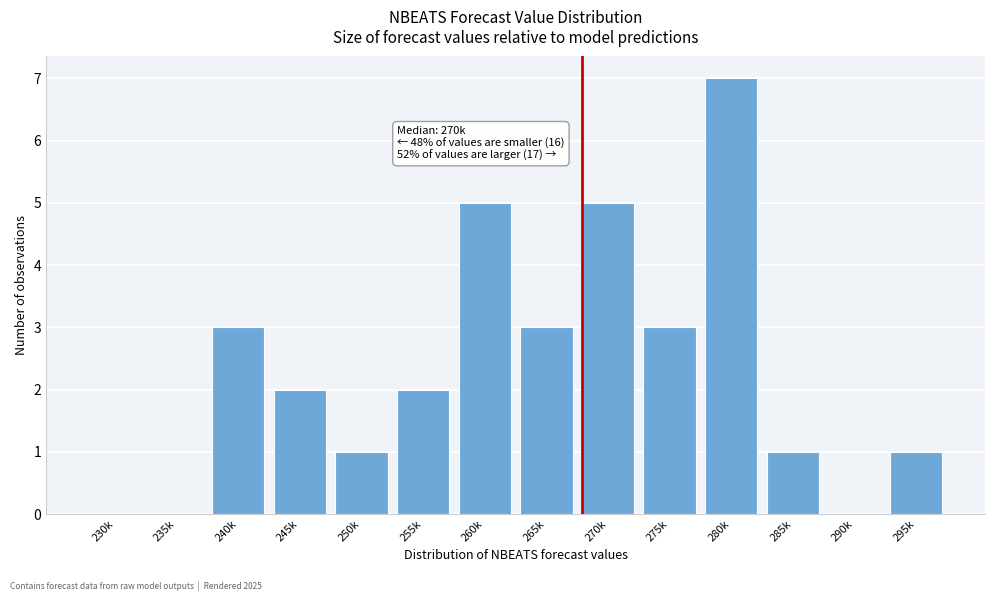

Reading left to right, list all the values displayed in this chart.

230k=0	235k=0	240k=3	245k=2	250k=1	255k=2	260k=5	265k=3	270k=5	275k=3	280k=7	285k=1	290k=0	295k=1